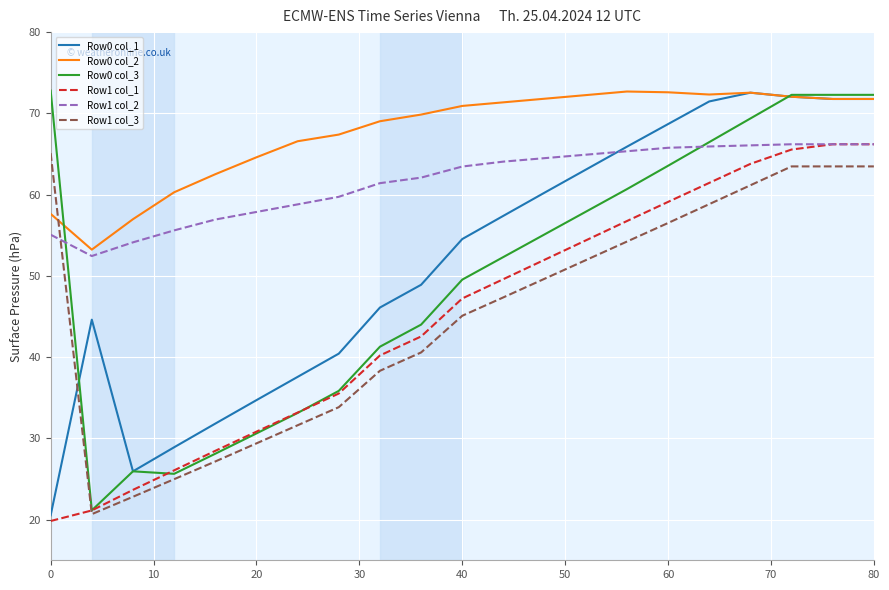

Which series has the largest total across all categories?

Row0 col_2